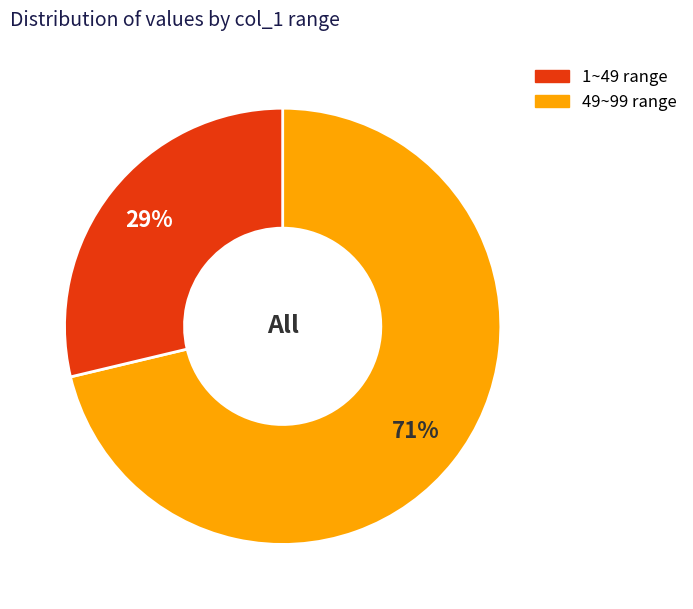

Is the sum of 49~99 and 1~49 greater than half?

Yes